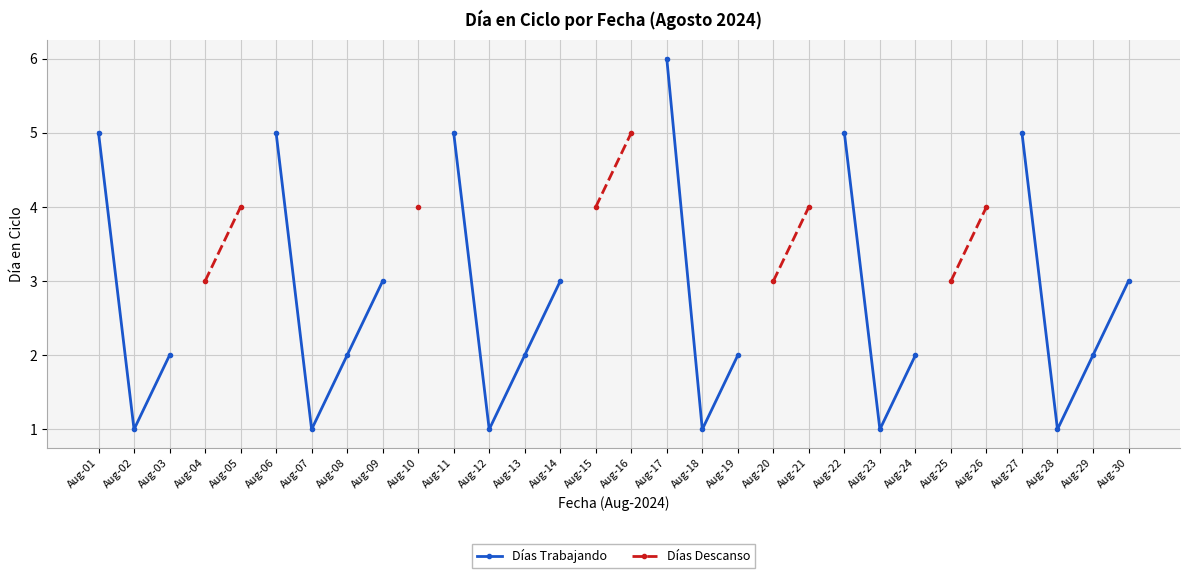

Between Aug-29 and Aug-09, which is larger?

Aug-09